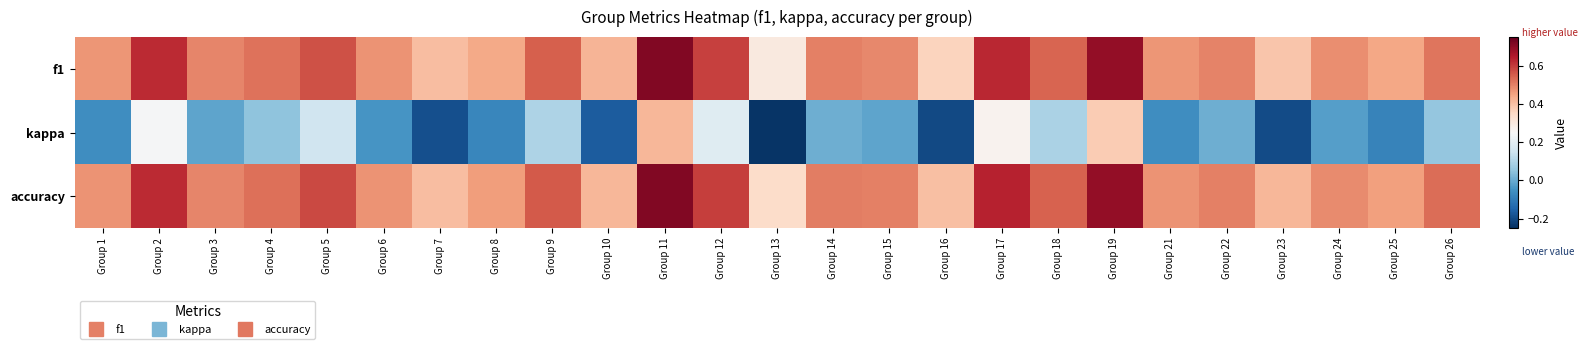

What is the spread (max minus min) of values at Group 24?

0.5